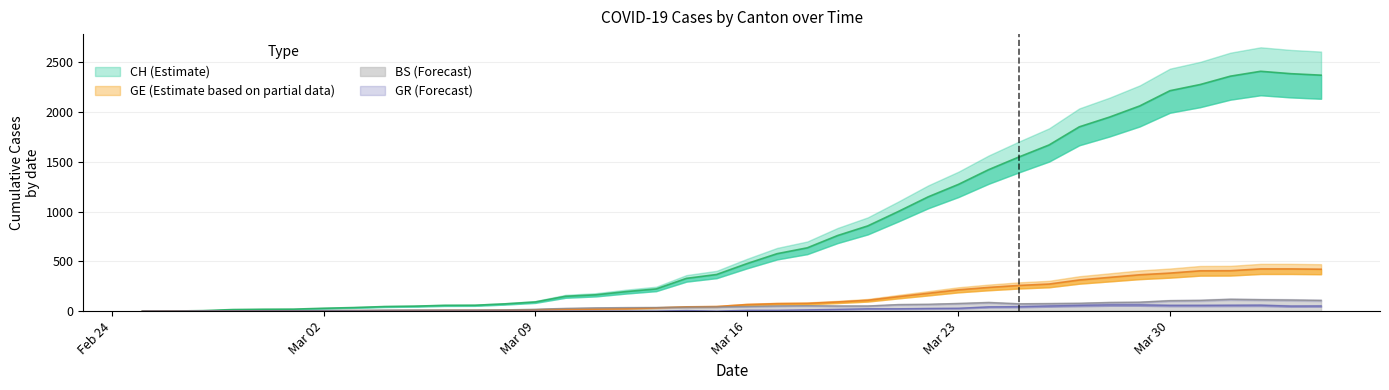

The value of BS (Forecast) at Mar 30 is 105. True or false?

True